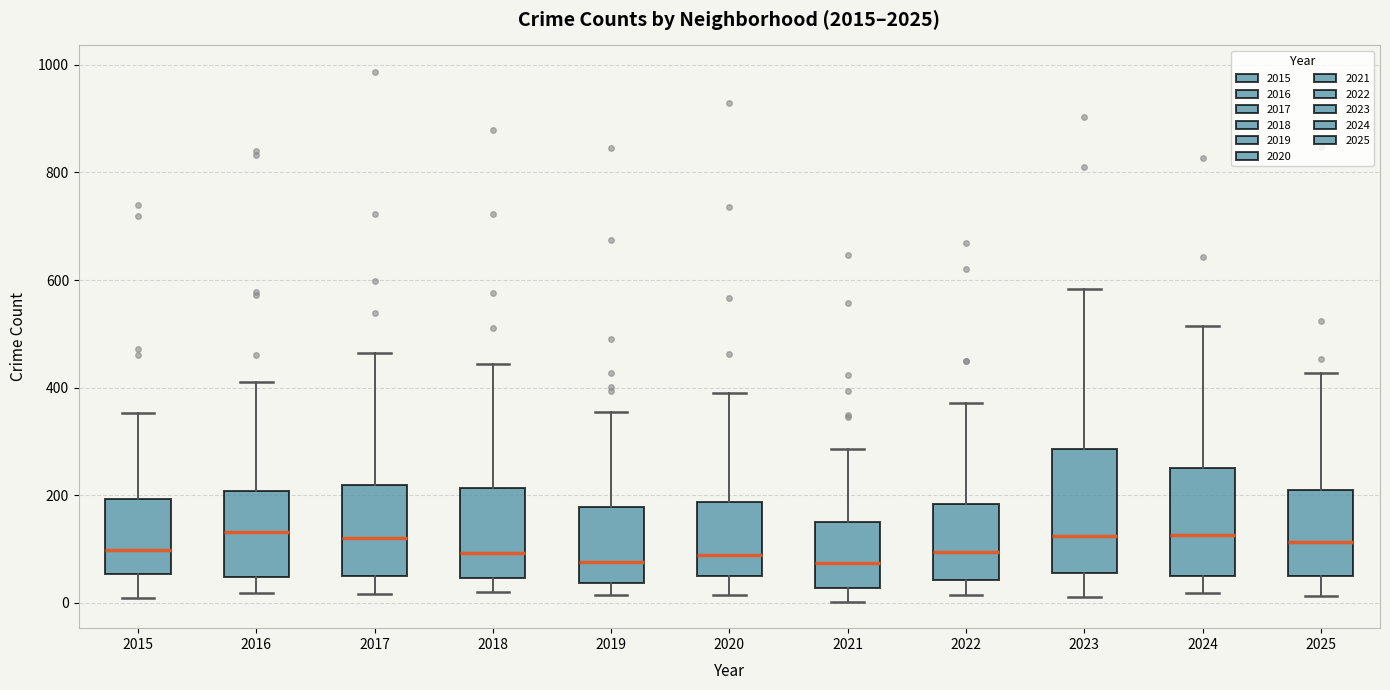

Reading left to right, transcribe this box plot: for each box, give where its median line is, the range the box spans, and where its two whiskers end, as read against the y-axis. The values are not printed on the chart, so give them approximately, as read against the axis.

2015: median 100, box 60 to 200, whiskers 0 to 360
2016: median 140, box 40 to 200, whiskers 20 to 420
2017: median 120, box 40 to 220, whiskers 20 to 460
2018: median 100, box 40 to 220, whiskers 20 to 440
2019: median 80, box 40 to 180, whiskers 20 to 360
2020: median 80, box 40 to 180, whiskers 20 to 400
2021: median 80, box 20 to 140, whiskers 0 to 280
2022: median 100, box 40 to 180, whiskers 20 to 380
2023: median 120, box 60 to 280, whiskers 20 to 580
2024: median 120, box 40 to 260, whiskers 20 to 520
2025: median 120, box 40 to 220, whiskers 20 to 420